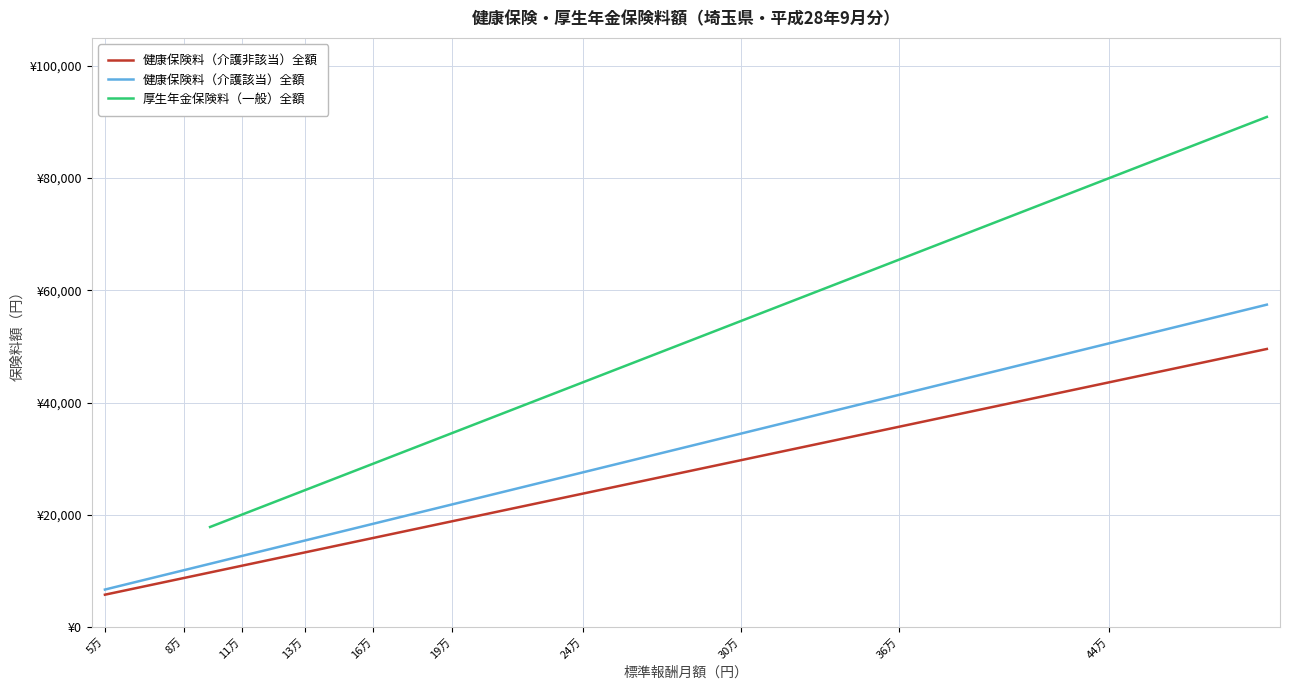

What is the value of the 健康保険料（介護非該当）全額 point at the 1st from the left?

5747.8